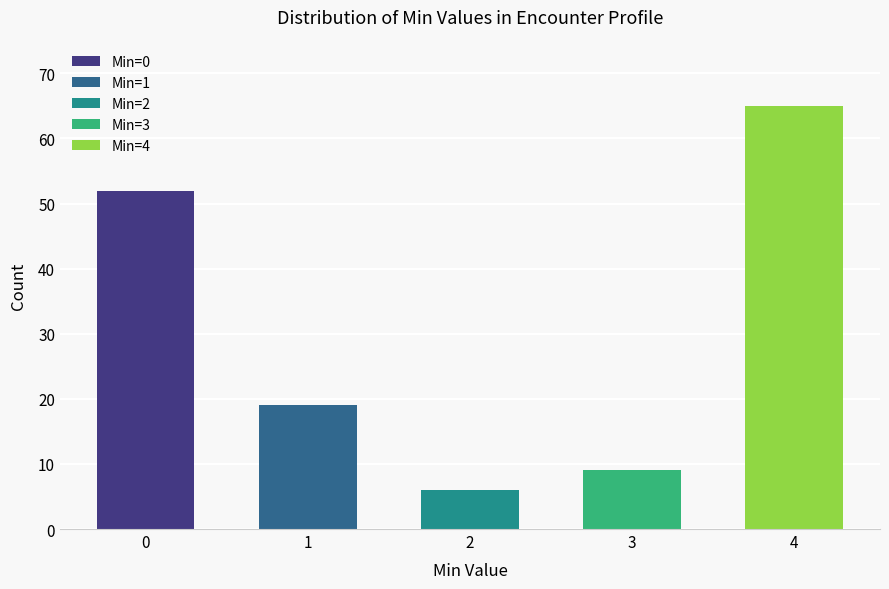

Reading left to right, extract all data points from this chart.

52	19	6	9	65